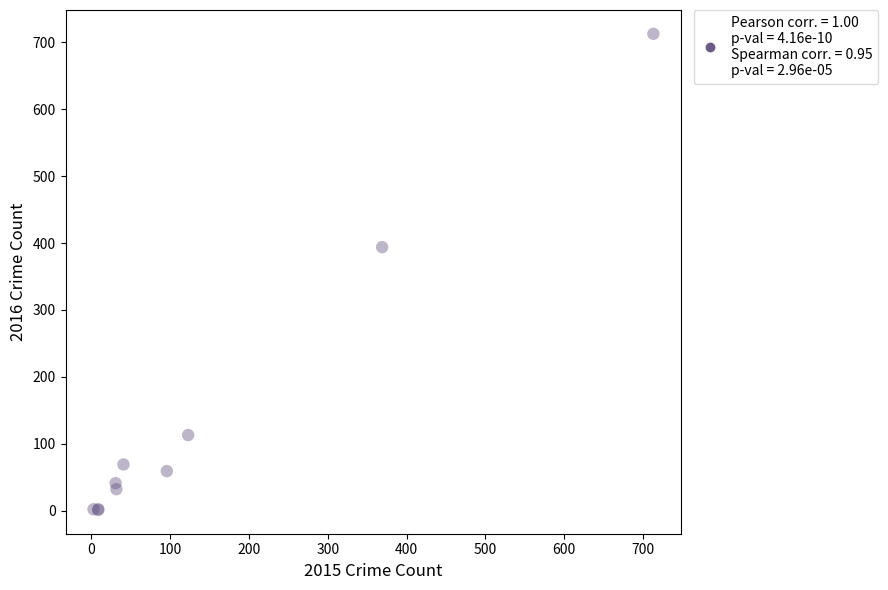

What Y value in the scatter plot is closest to 357?

394